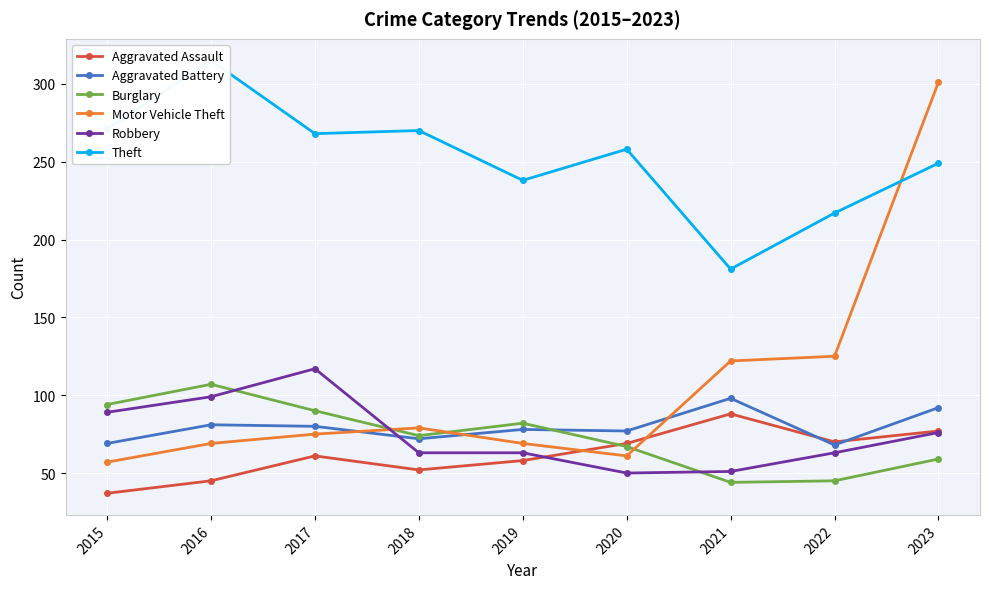

What is the lowest value of the Aggravated Assault series?

37